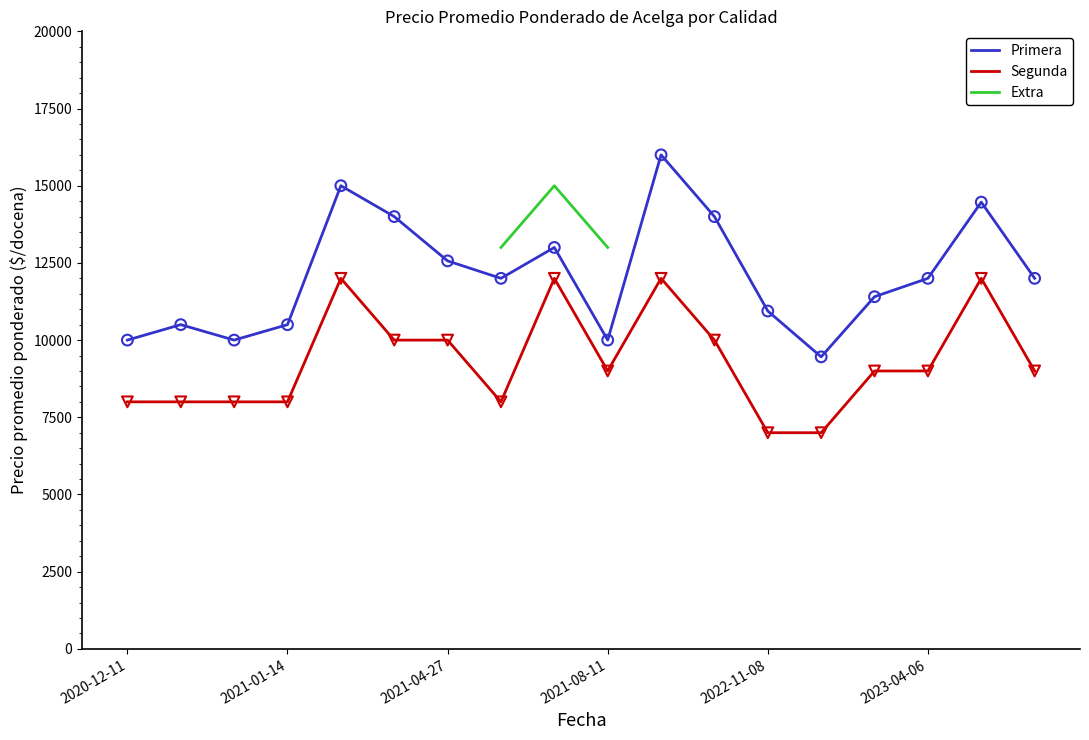

Which series contains the lowest Y value?

Segunda